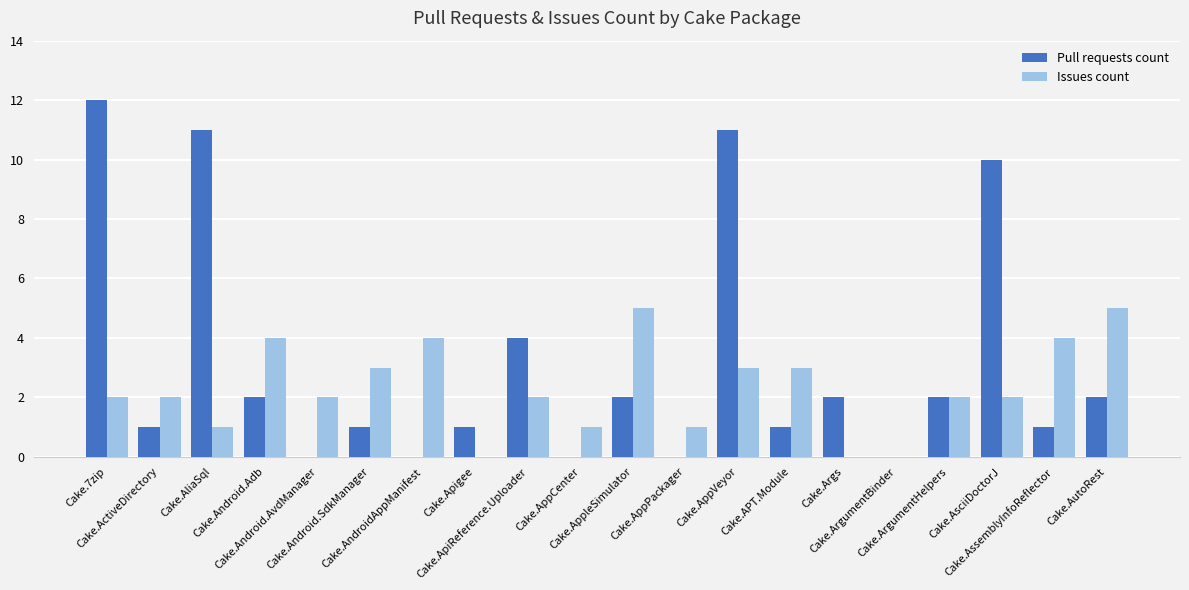

What is the highest value of the Issues count series?

5